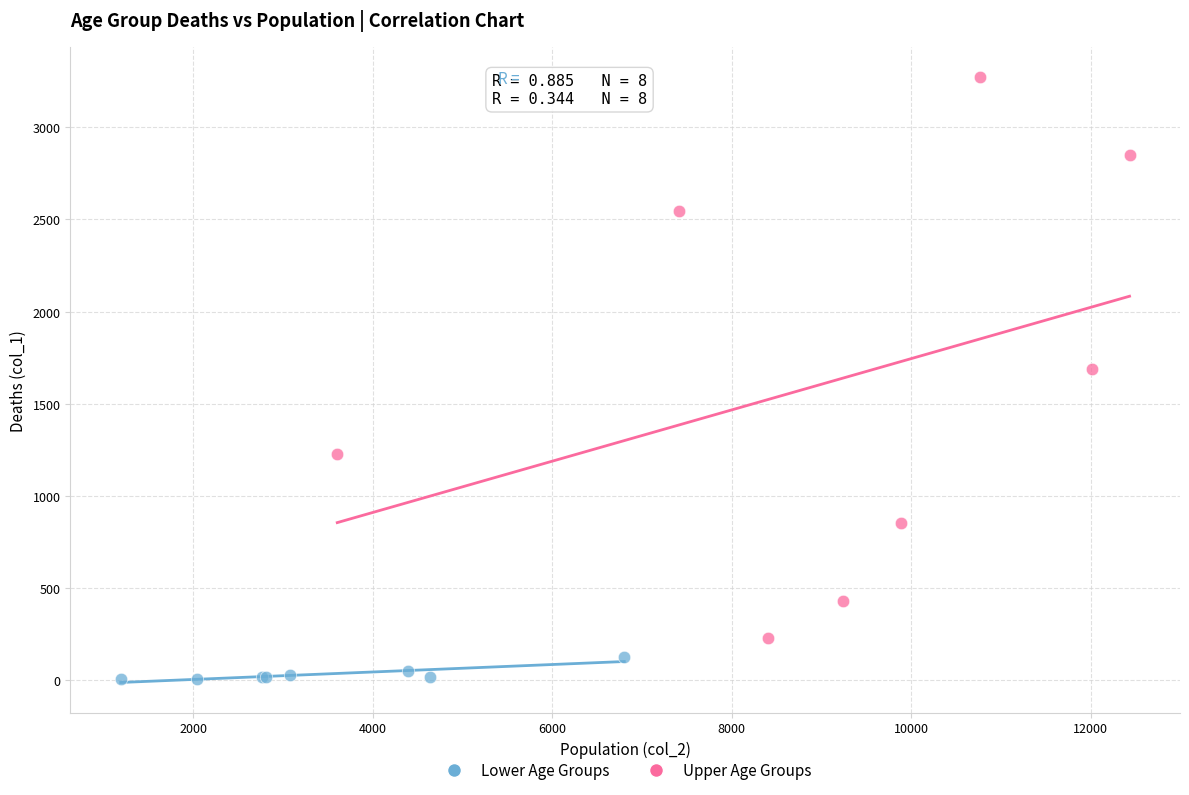

Which series contains the lowest Y value?

Lower Age Groups